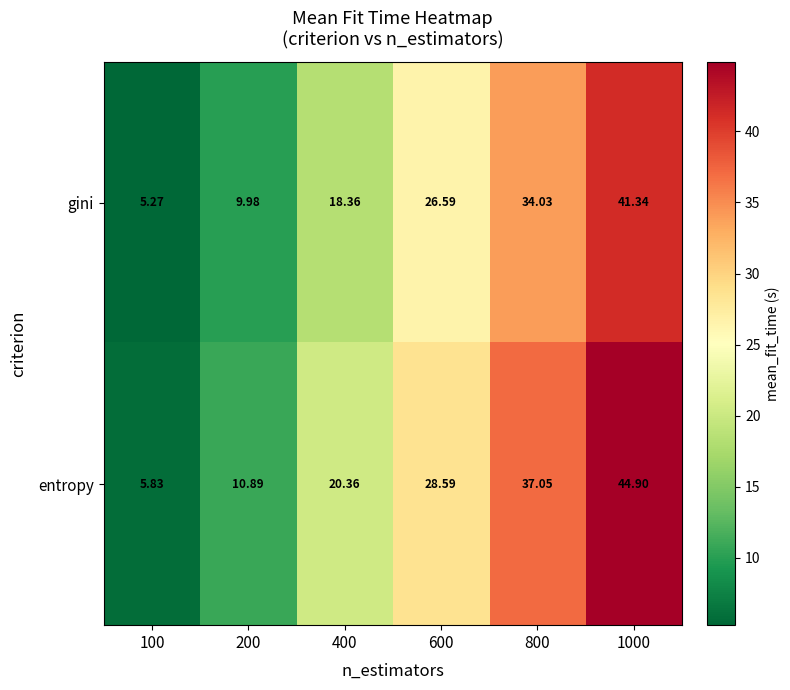

Between 200 and 400, which series saw the biggest shift?

entropy